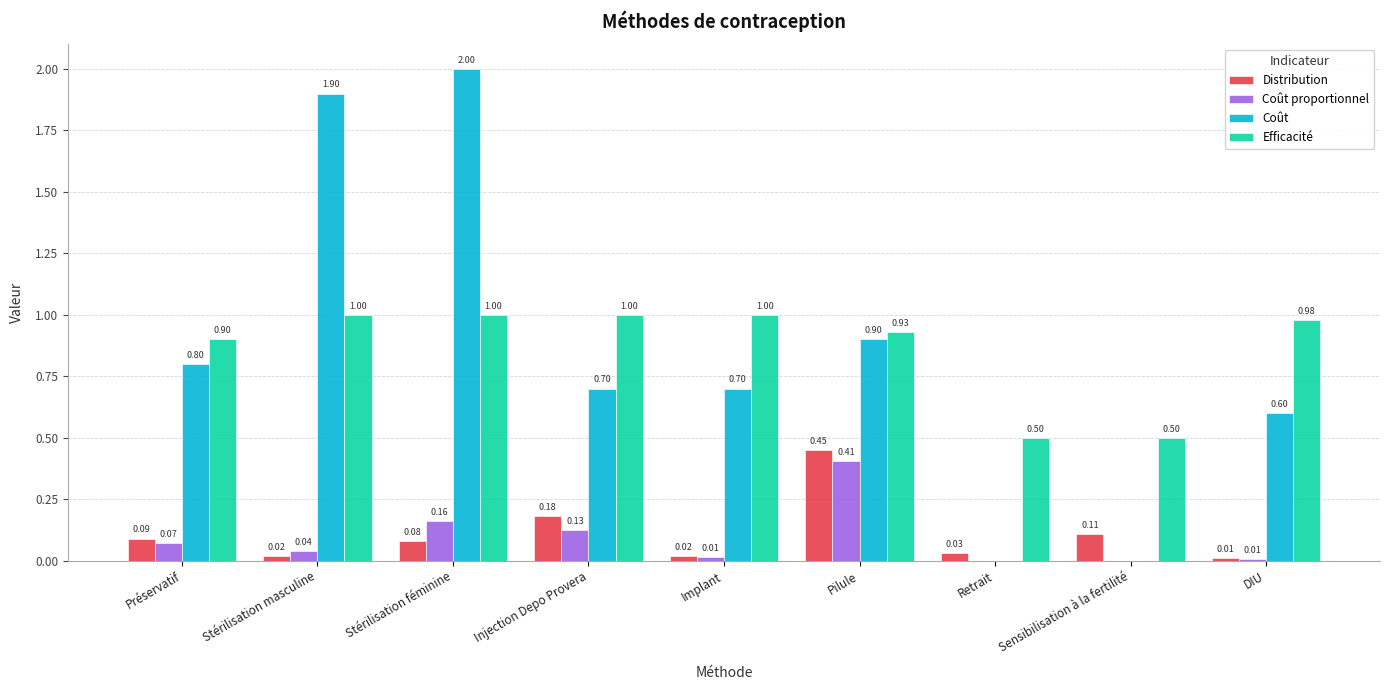

What is the sum of all Coût values?

7.6